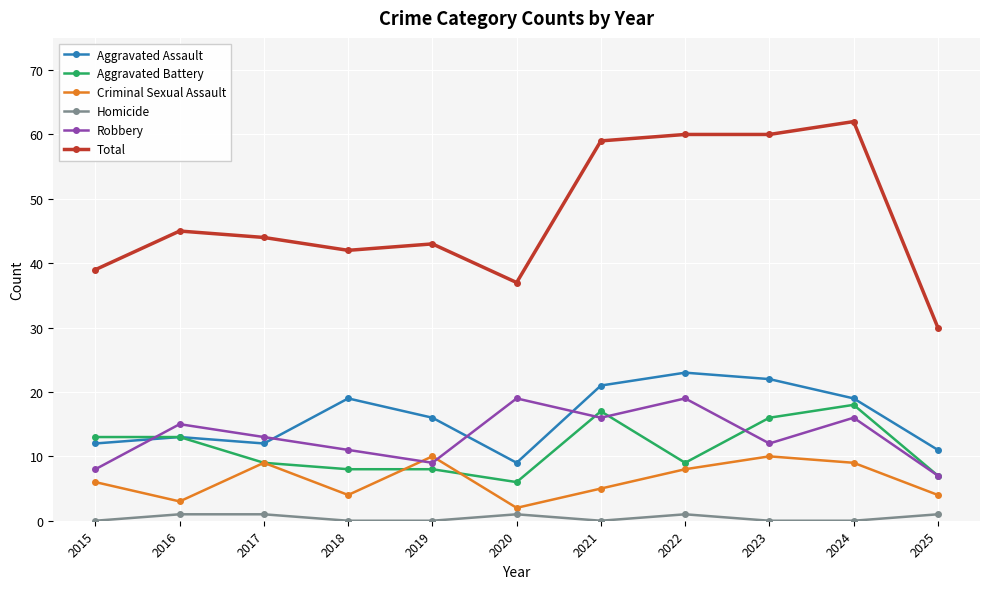

True or false: Aggravated Assault has a value of 3 at 2016.

False